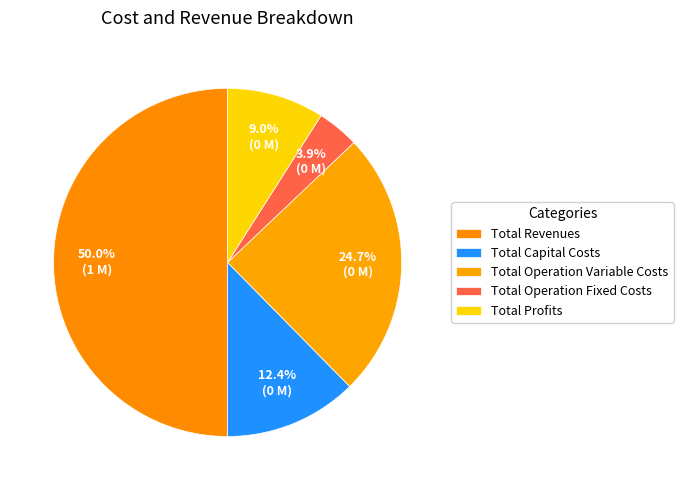

Combined, what portion of the pie is Total Operation Fixed Costs and Total Operation Variable Costs?

28.6%